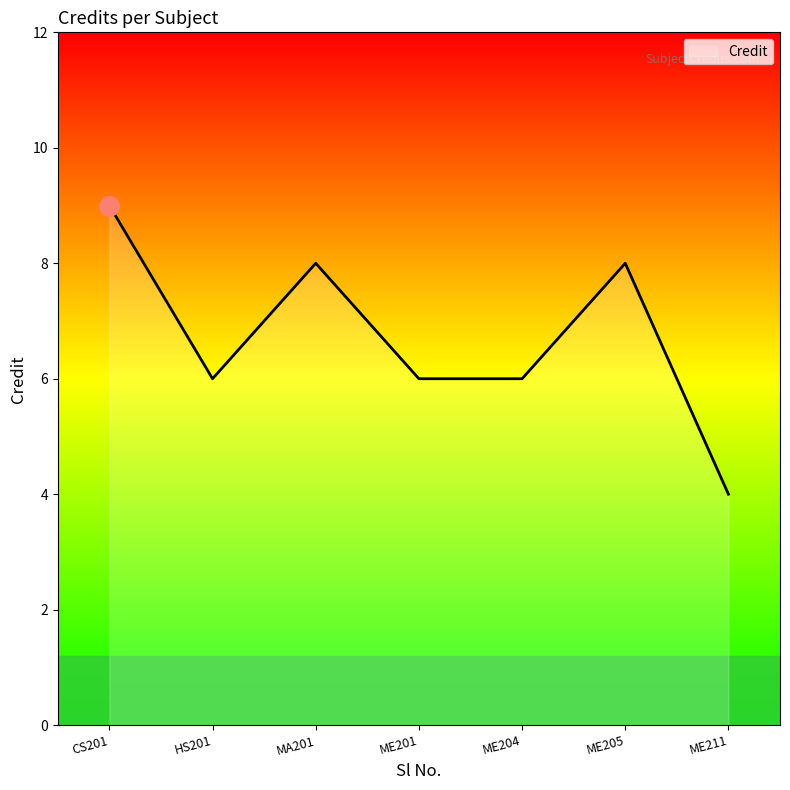

How many categories are shown in the chart?

7